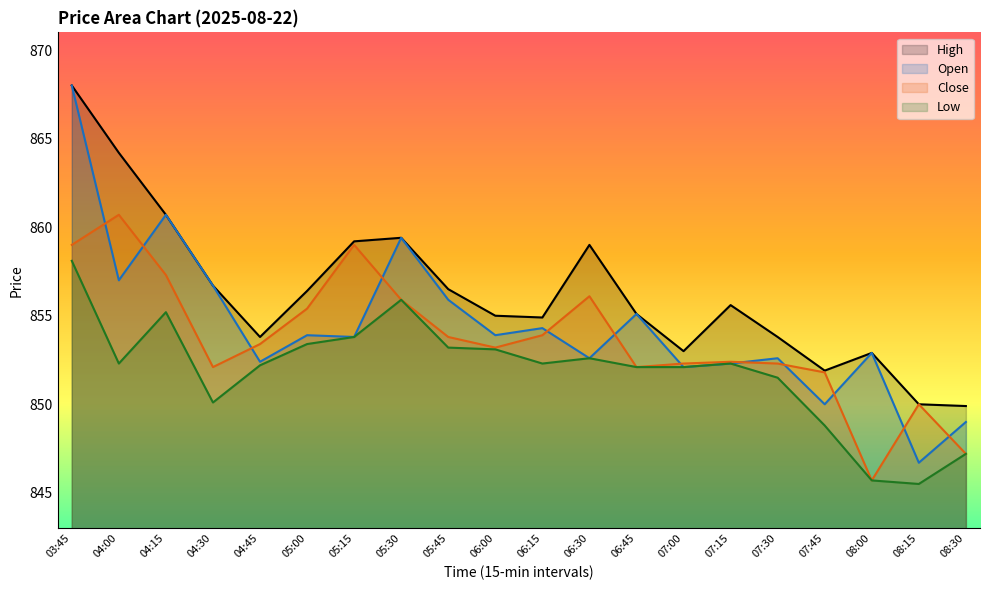

The value of Open at 05:00 is 1393.0. True or false?

False